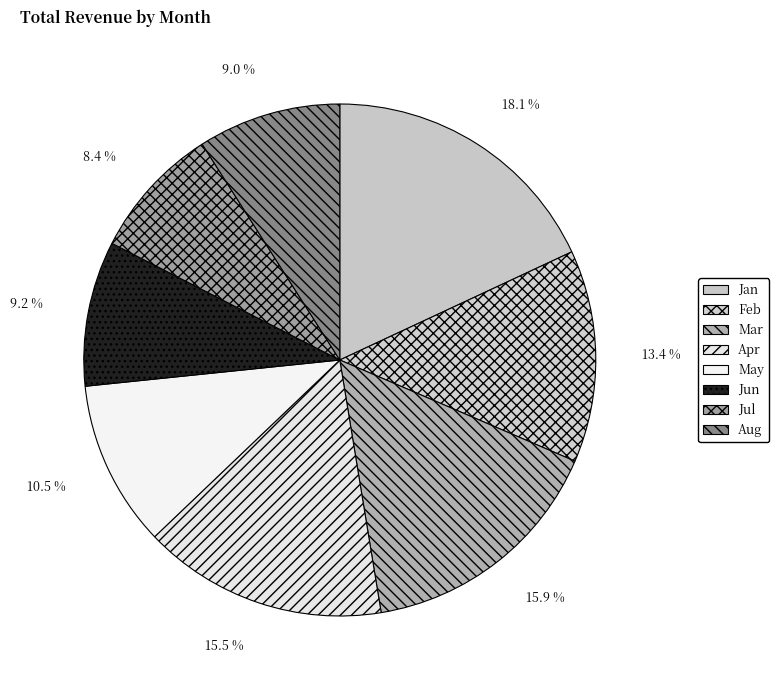

How many slices are in this pie chart?

8